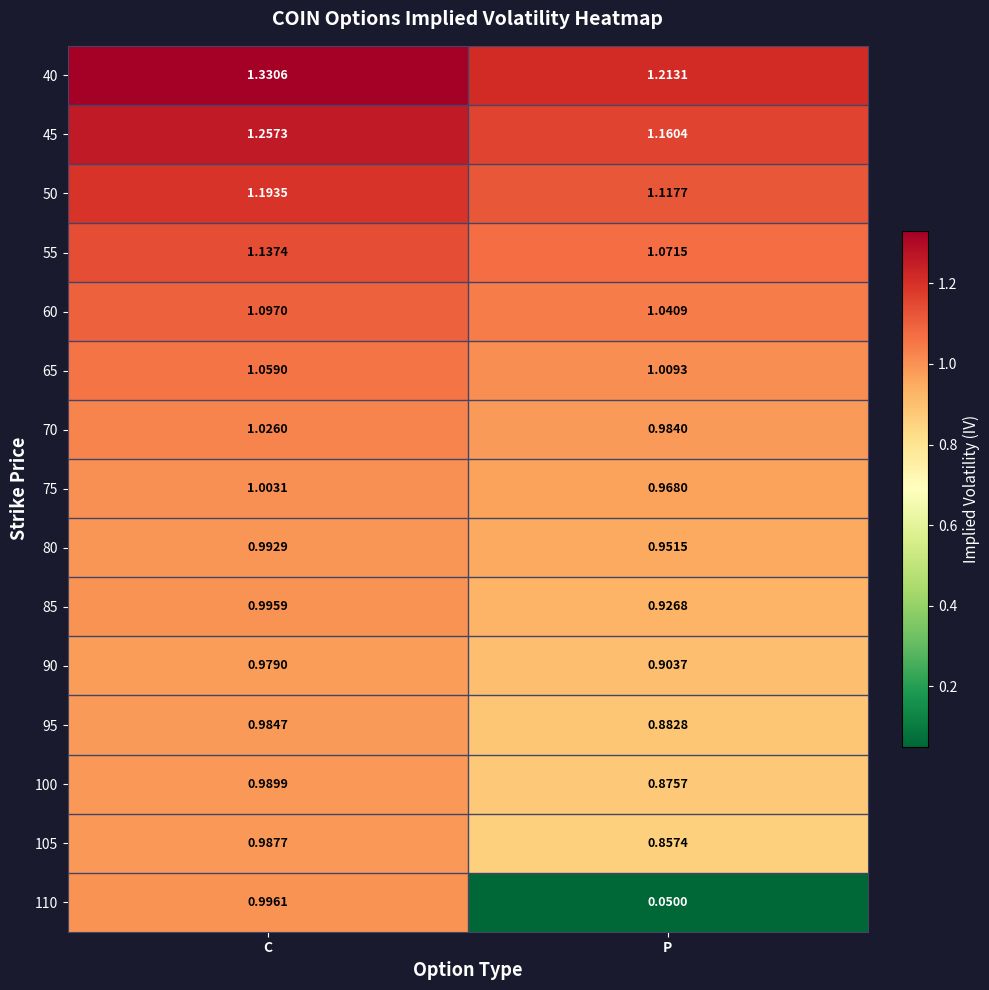

At which label is 45 closest to 1?

P